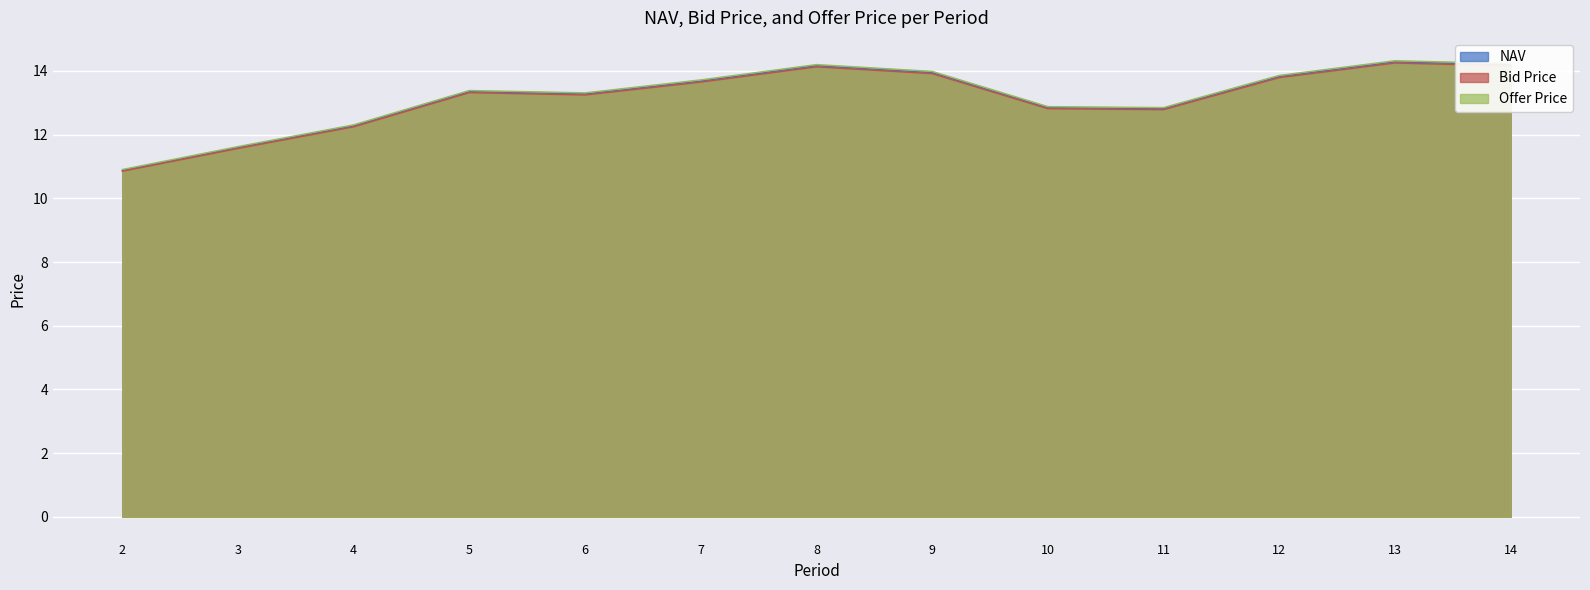

Is it true that Bid Price equals 3.6 at 11?

False